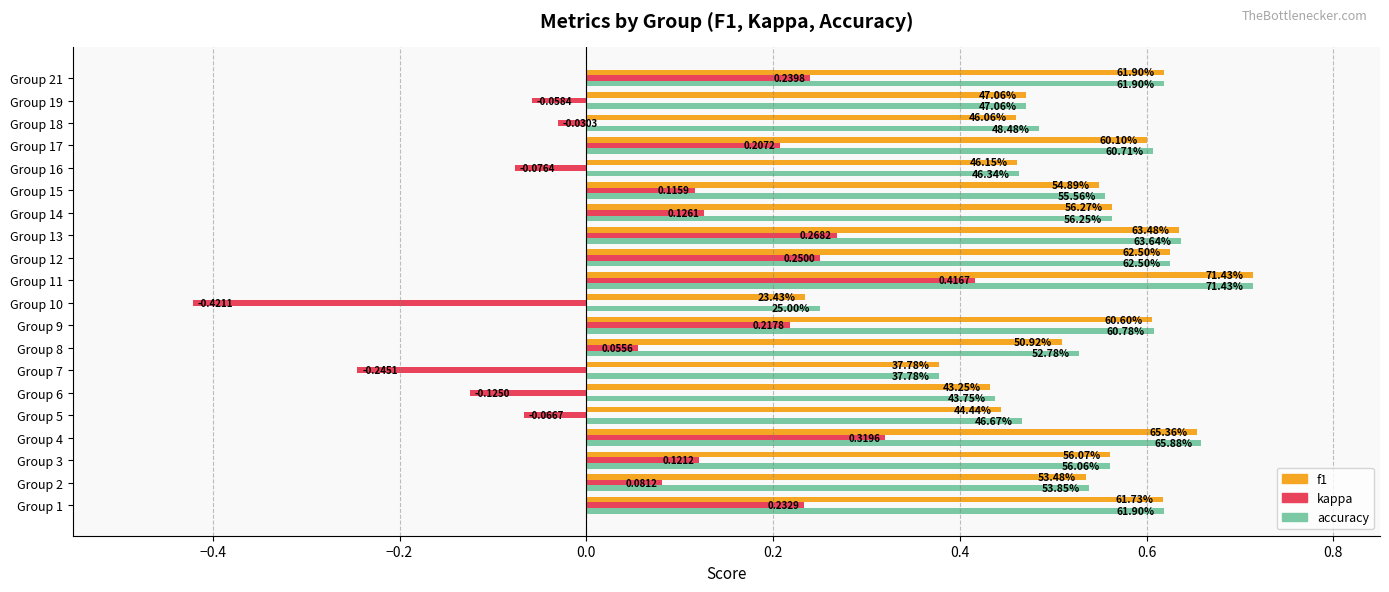

Which series has the largest range (max minus min)?

kappa